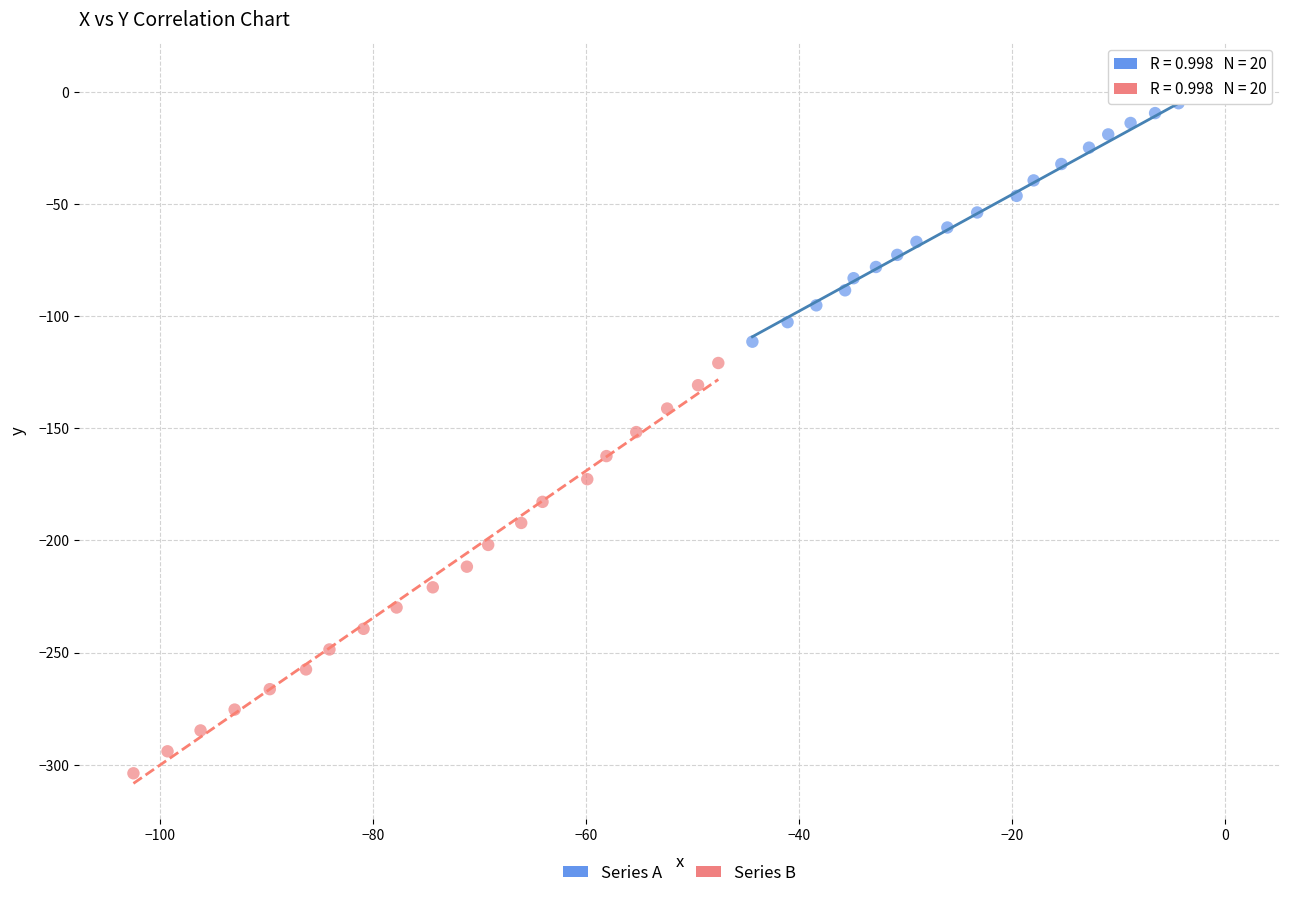

Which series contains the lowest Y value?

Series B